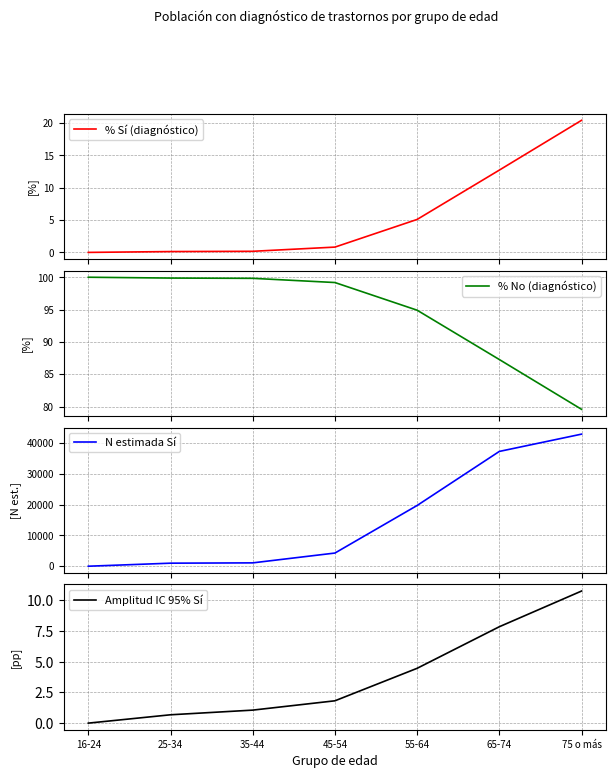

Which series has the largest total across all categories?

N estimada Sí